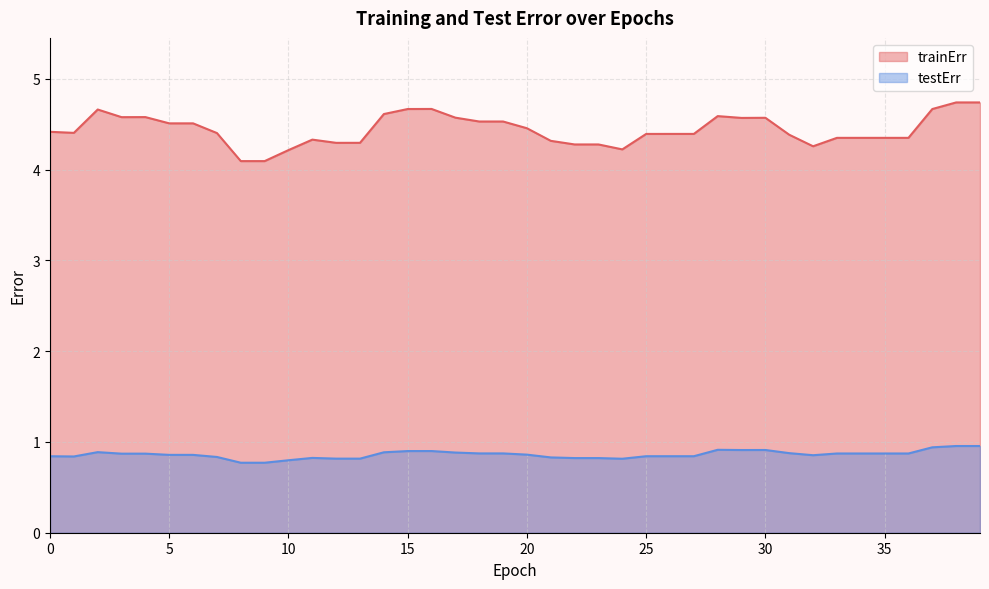

Reading left to right, what are all the values shown in this chart?

trainErr: 0=4.4	1=4.4	2=4.7	3=4.6	4=4.6	5=4.5	6=4.5	7=4.4	8=4.1	9=4.1	10=4.2	11=4.3	12=4.3	13=4.3	14=4.6	15=4.7	16=4.7	17=4.6	18=4.5	19=4.5	20=4.5	21=4.3	22=4.3	23=4.3	24=4.2	25=4.4	26=4.4	27=4.4	28=4.6	29=4.6	30=4.6	31=4.4	32=4.3	33=4.4	34=4.4	35=4.4	36=4.4	37=4.7	38=4.7	39=4.7
testErr: 0=0.8	1=0.8	2=0.9	3=0.9	4=0.9	5=0.9	6=0.9	7=0.8	8=0.8	9=0.8	10=0.8	11=0.8	12=0.8	13=0.8	14=0.9	15=0.9	16=0.9	17=0.9	18=0.9	19=0.9	20=0.9	21=0.8	22=0.8	23=0.8	24=0.8	25=0.8	26=0.8	27=0.8	28=0.9	29=0.9	30=0.9	31=0.9	32=0.9	33=0.9	34=0.9	35=0.9	36=0.9	37=0.9	38=1.0	39=1.0